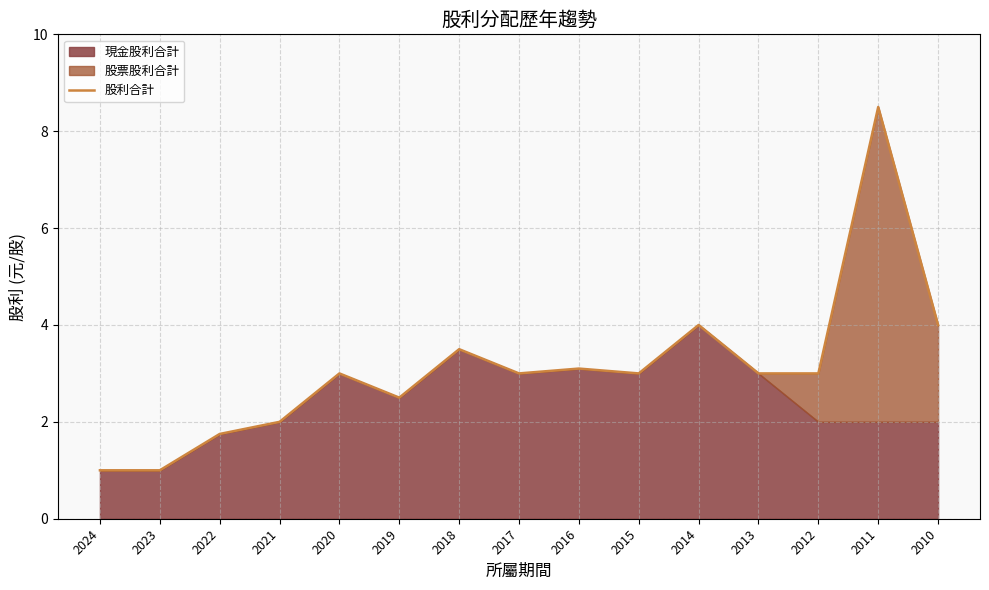

Reading right to left, what are all the values shown in this chart?

2010=4.0	2011=8.5	2012=3.0	2013=3.0	2014=4.0	2015=3.0	2016=3.1	2017=3.0	2018=3.5	2019=2.5	2020=3.0	2021=2.0	2022=1.8	2023=1.0	2024=1.0